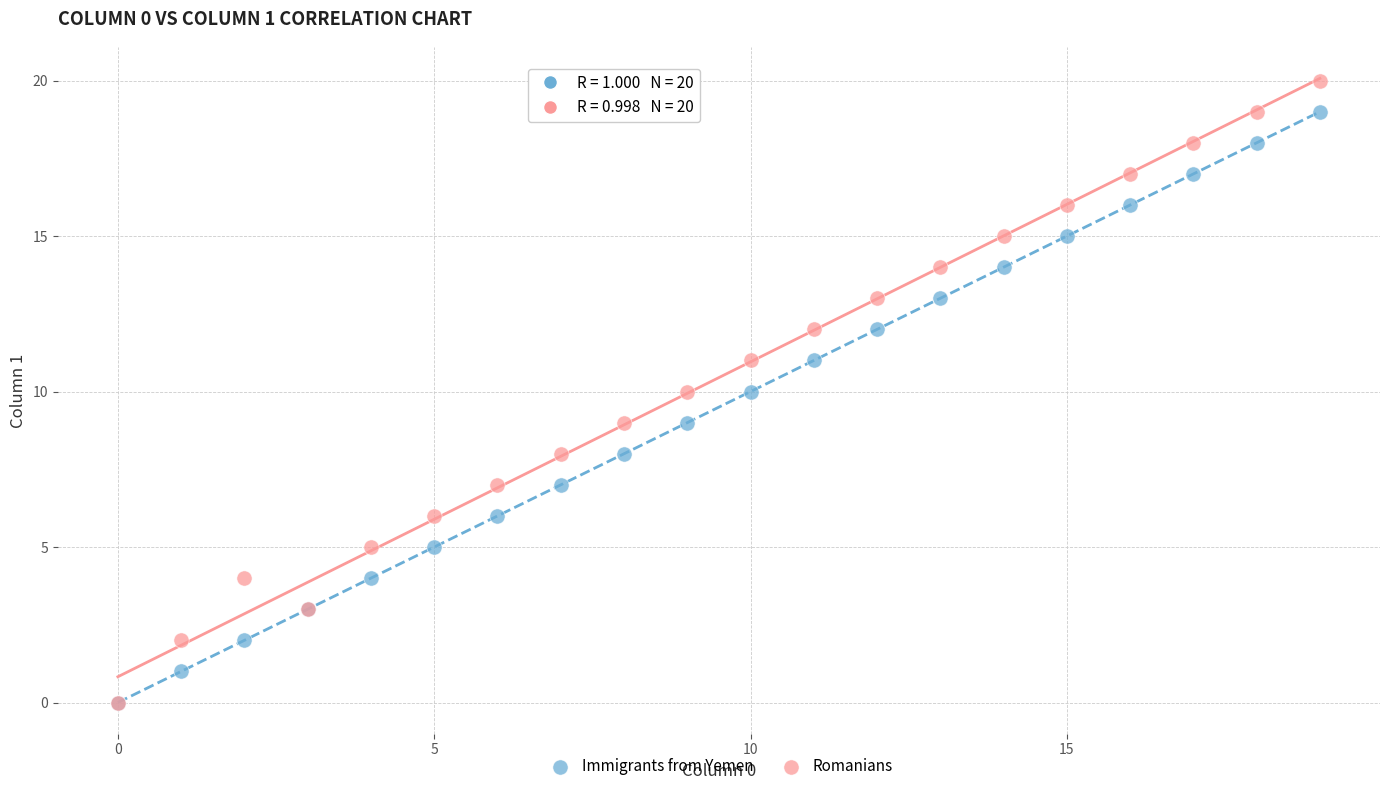

Which series reaches the maximum Y coordinate?

Romanians